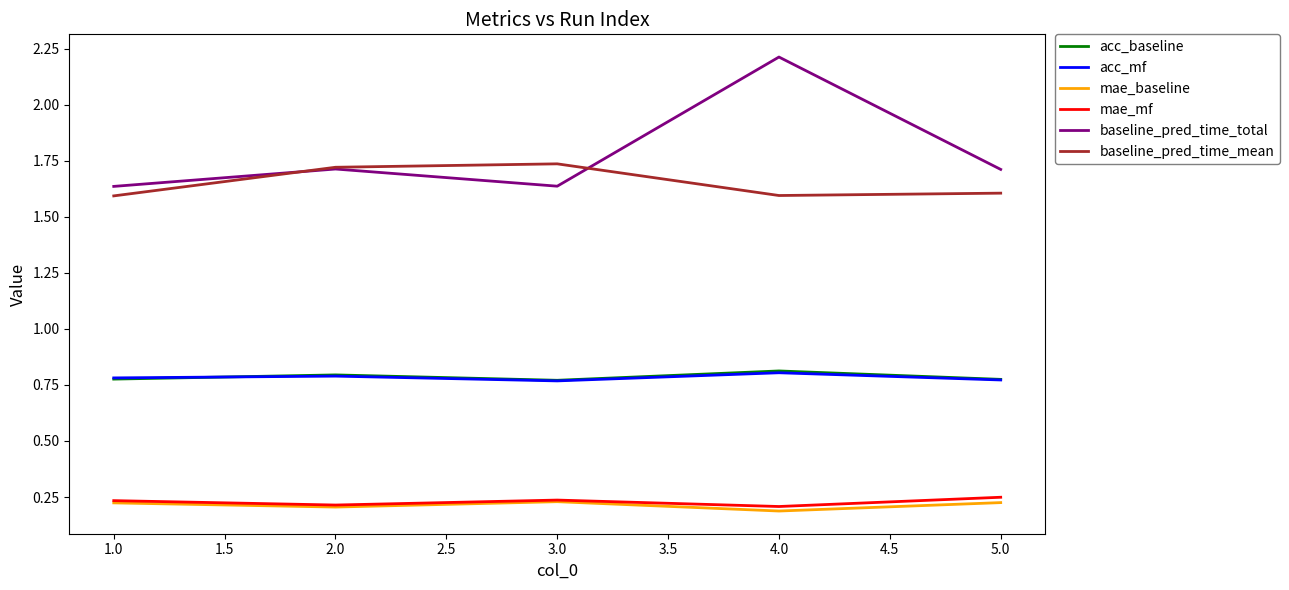

Which series has the largest total across all categories?

baseline_pred_time_total